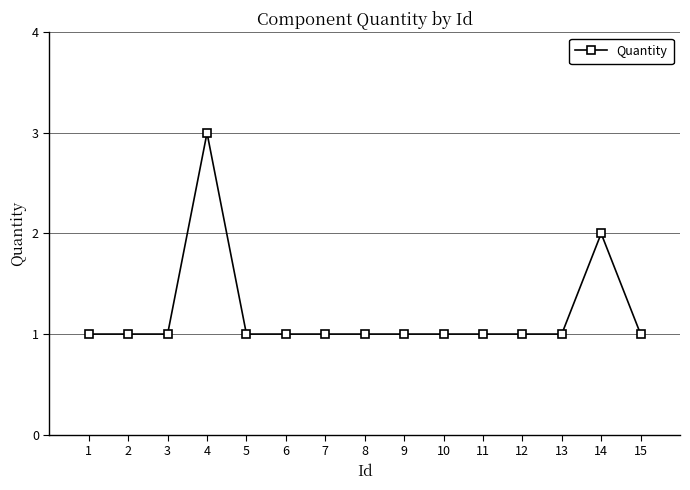

What is the difference between the maximum and minimum values?

2